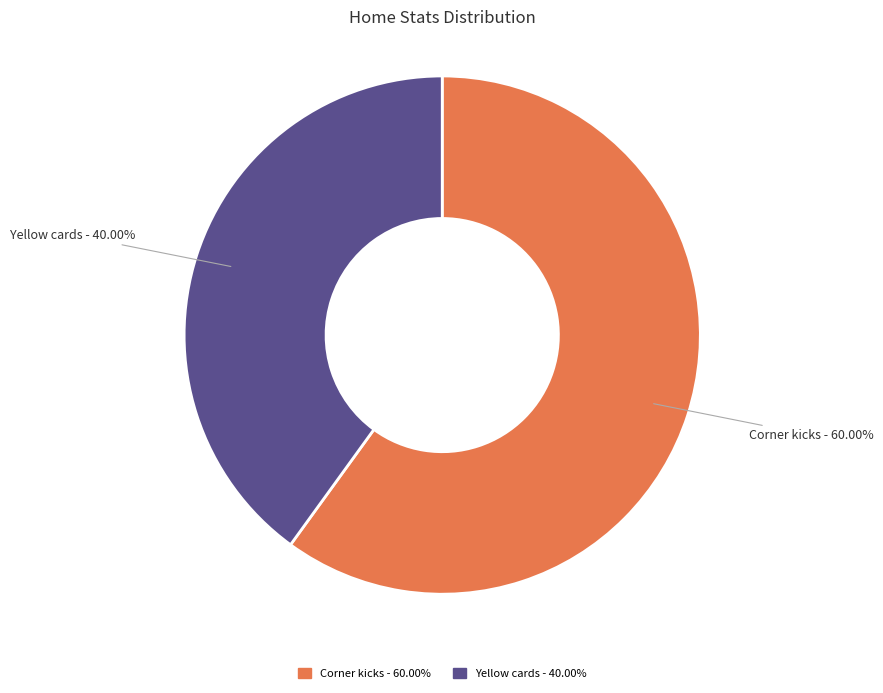

Count the number of slices in the pie.

2